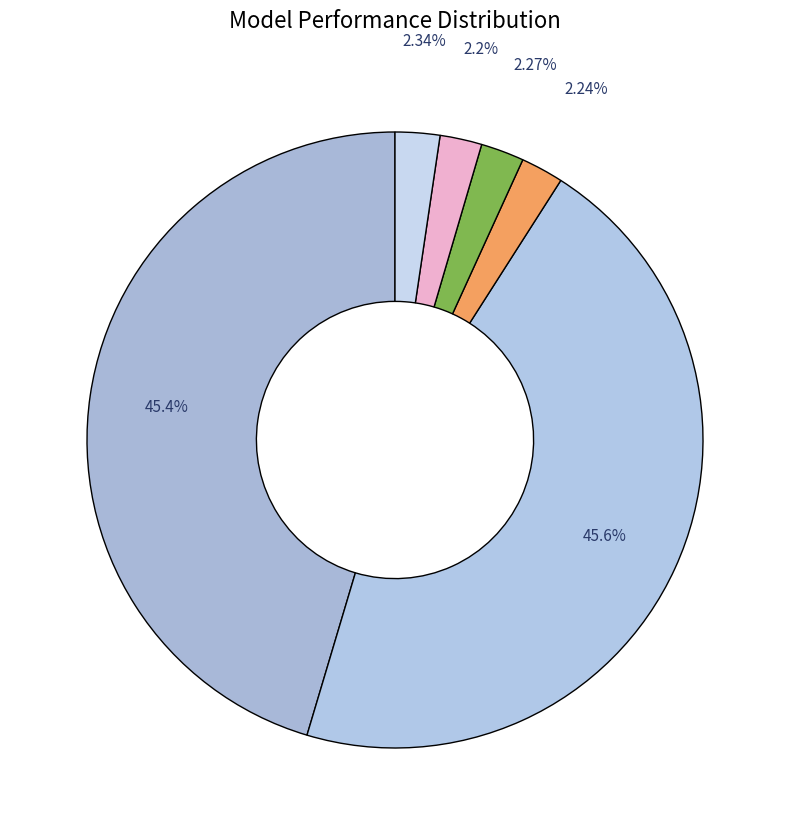

How many slices are in this pie chart?

6